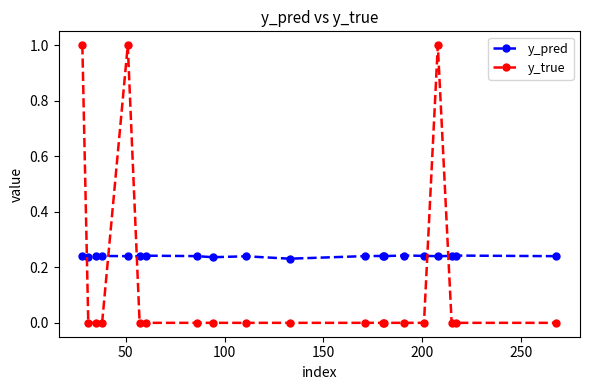

How many times do y_pred and y_true cross each other?

5